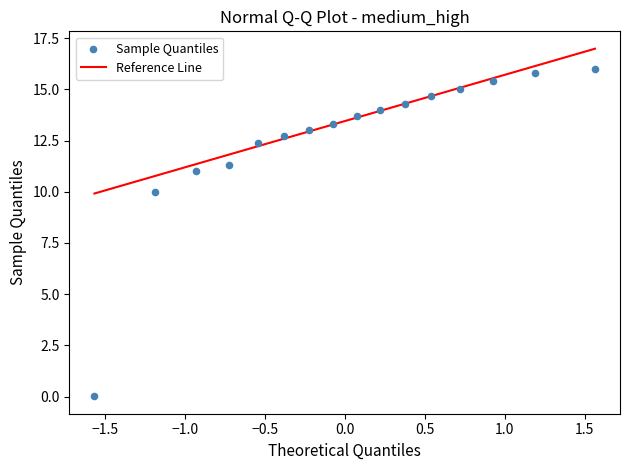

What Y value in the scatter plot is closest to 8?

10.0